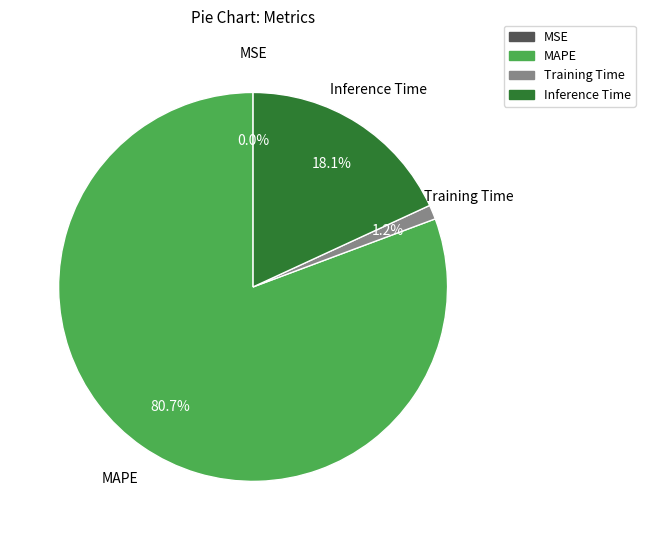

Which category has the biggest portion of the pie?

MAPE